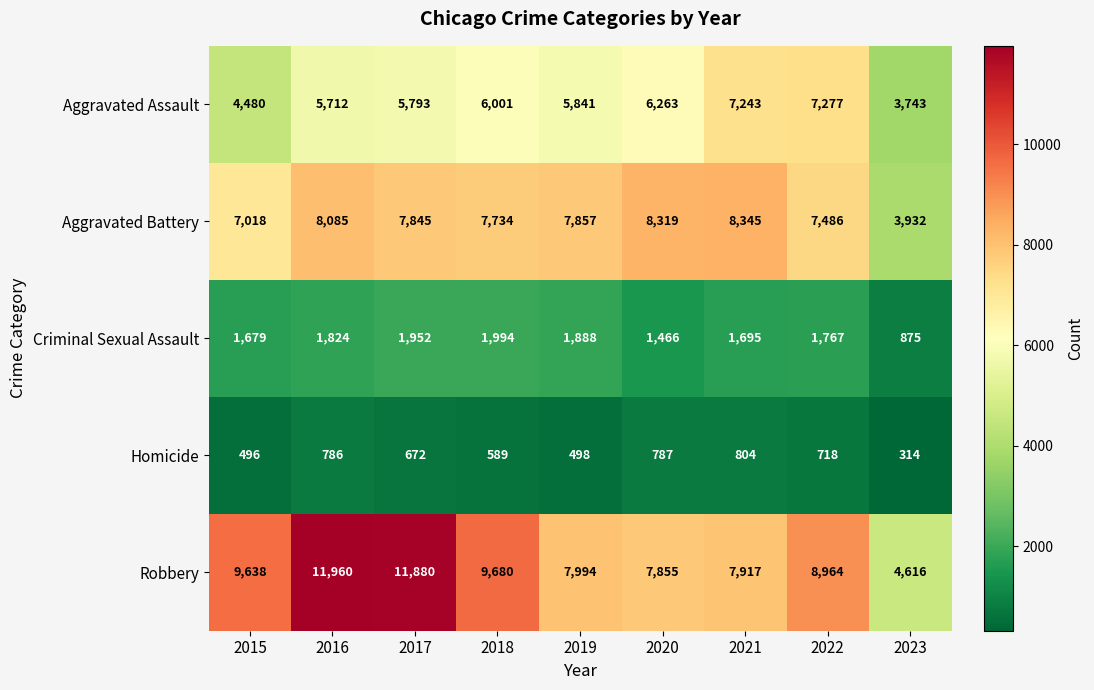

What is the total value across all series at 2017?

28142